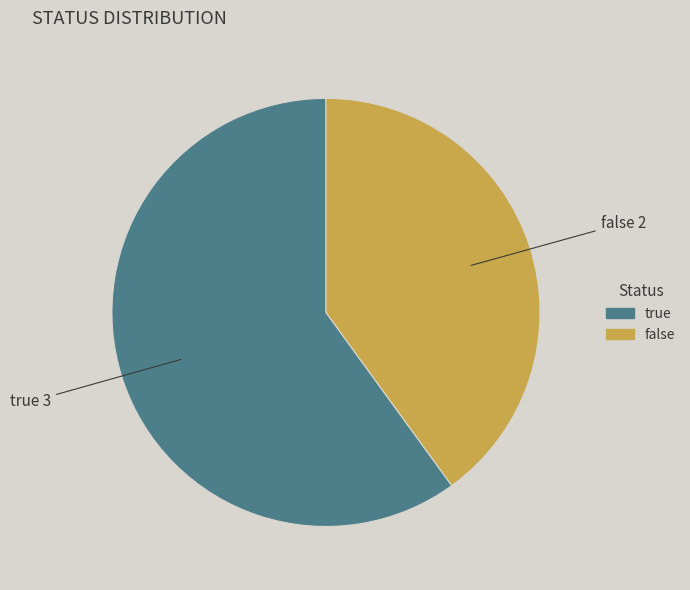

Combined, do true and false account for over 50%?

Yes